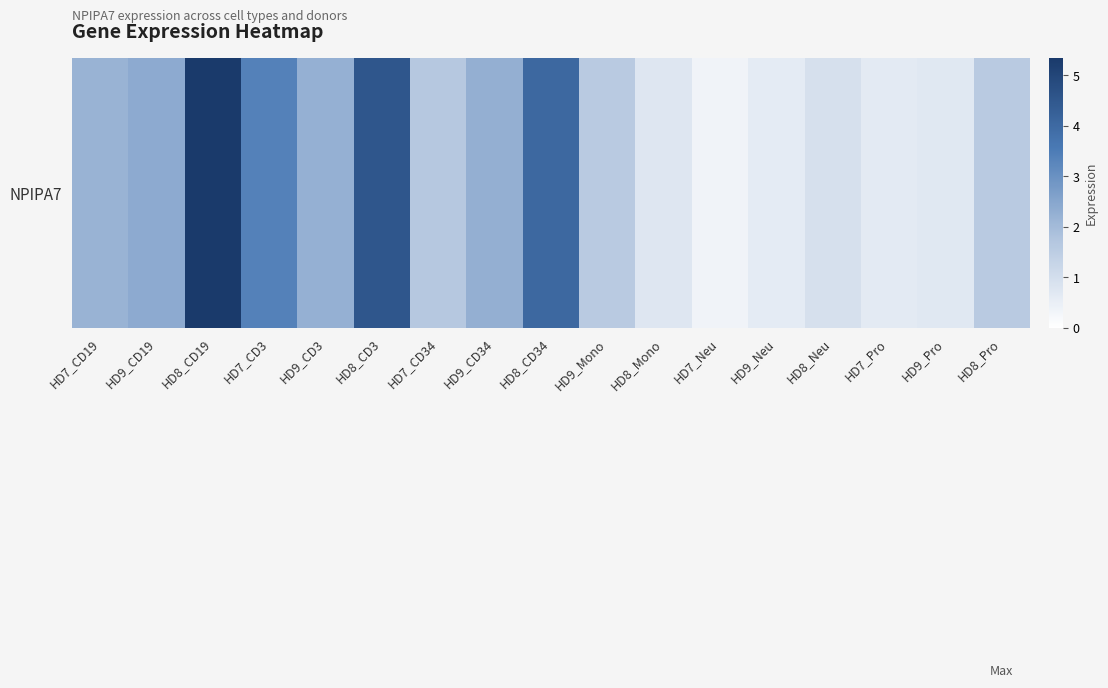

Which category has the highest value across all series?

HD8_CD19